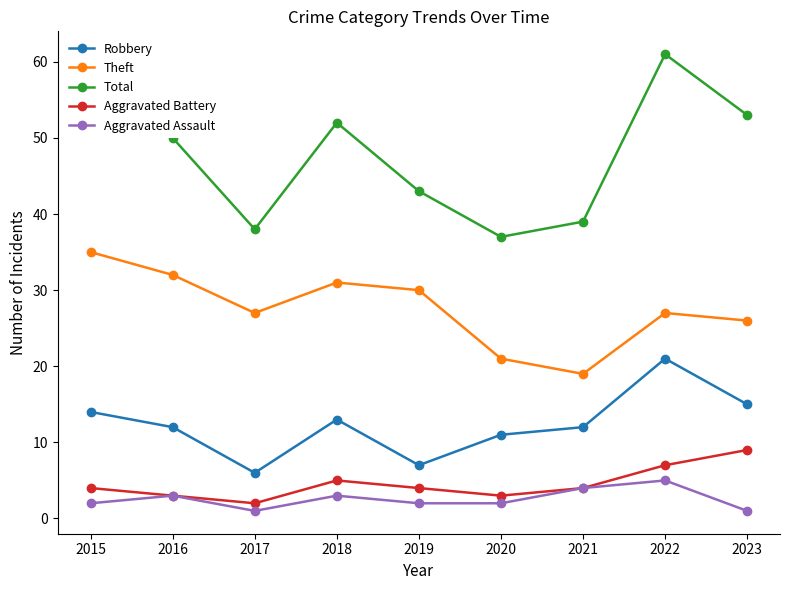

What is the maximum value shown in the chart?

61